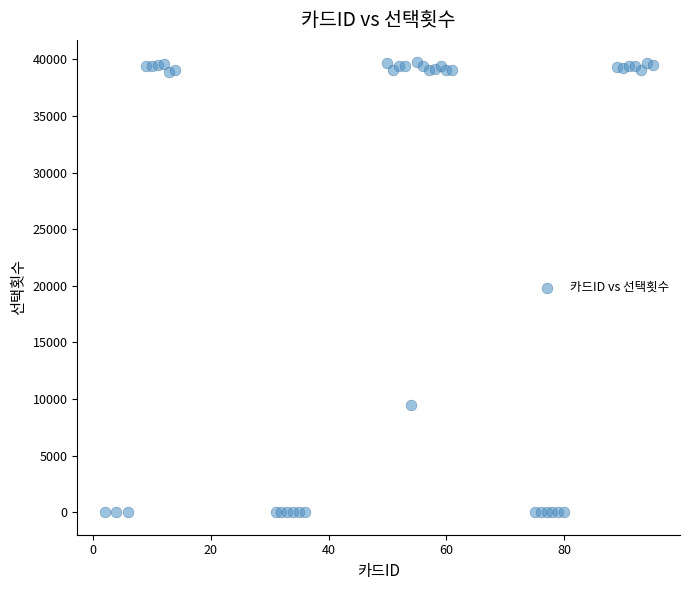

What Y value in the scatter plot is closest to 19870?

9500